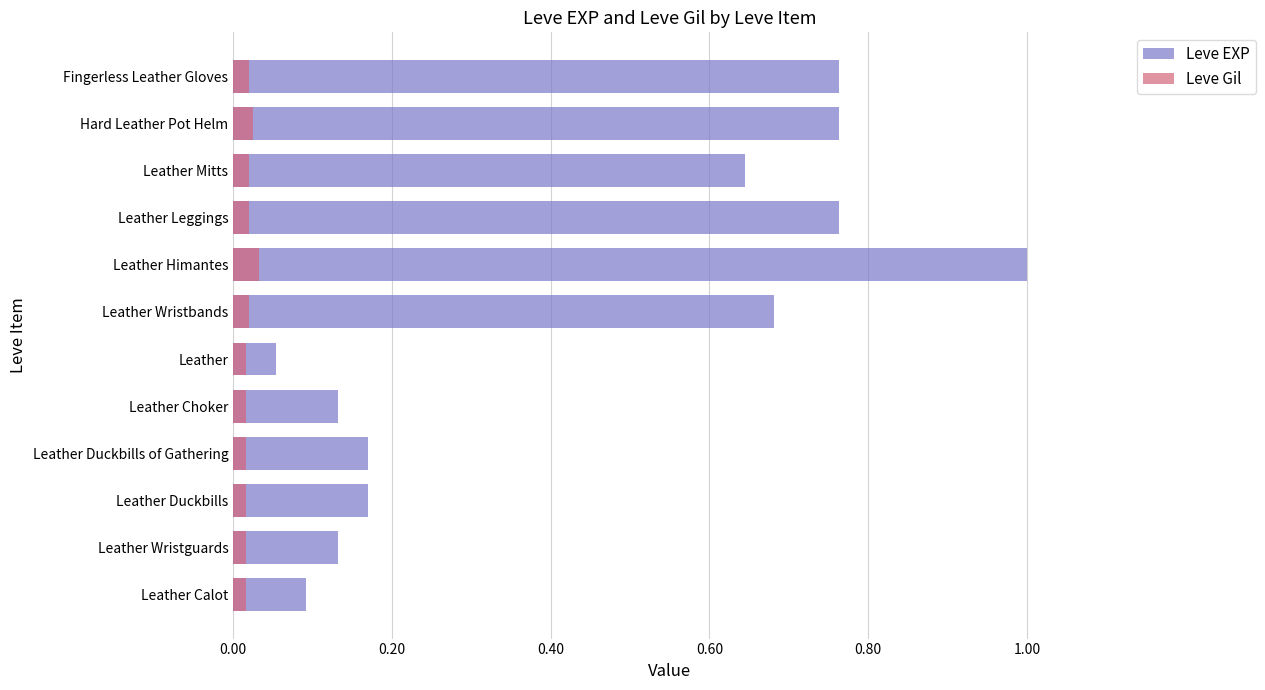

Rank the series by their average value, from highest to lowest.

Leve EXP, Leve Gil